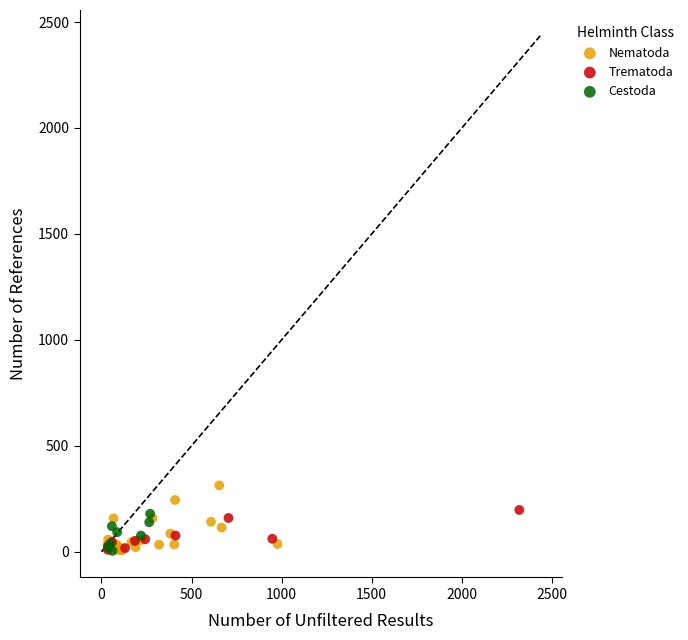

Which series has the widest spread of Y values?

Nematoda